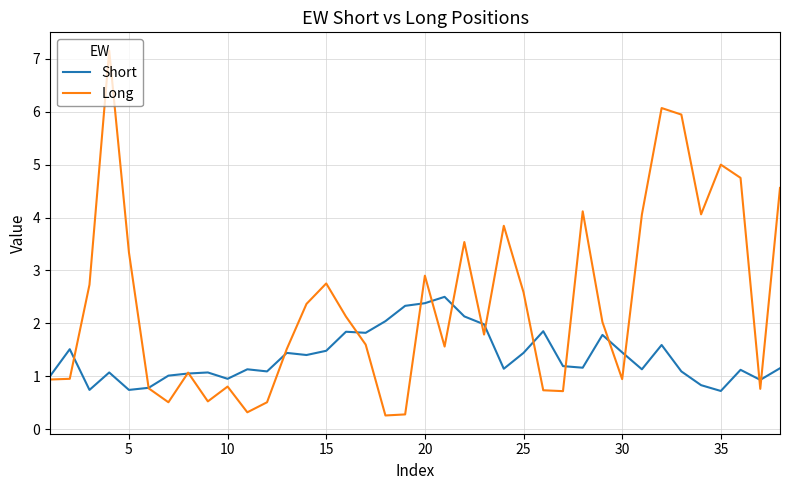

Which series has the largest range (max minus min)?

Long